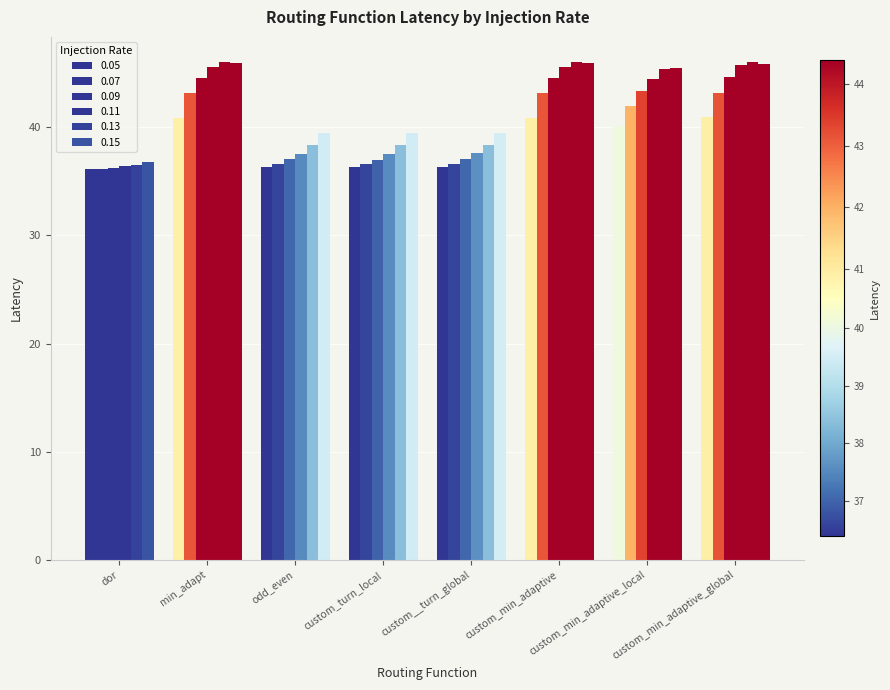

How many bars are there in each group?

6